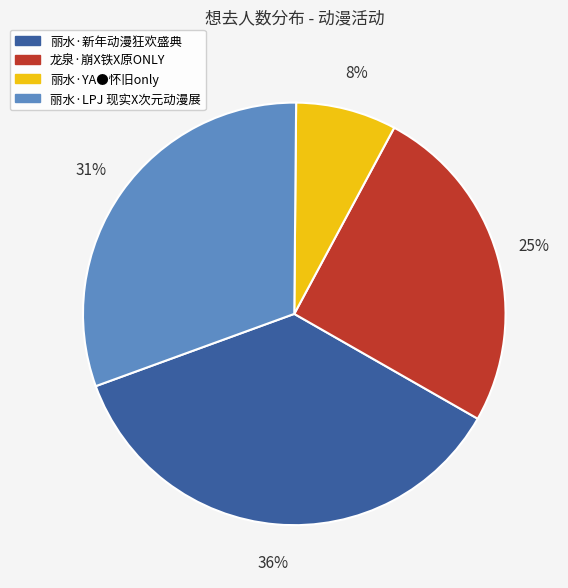

Which has a higher value, 丽水·新年动漫狂欢盛典 or 丽水·LPJ 现实X次元动漫展?

丽水·新年动漫狂欢盛典